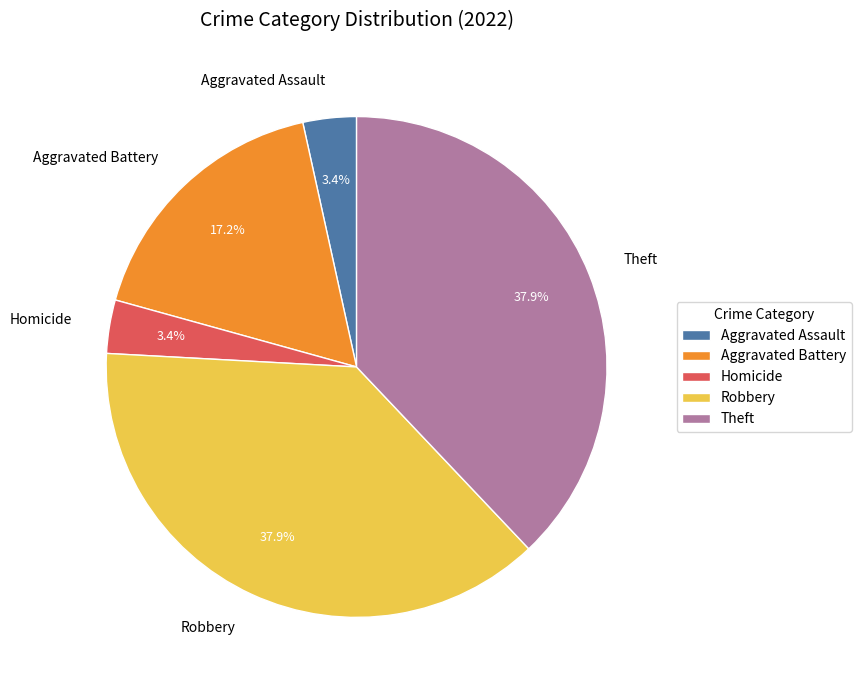

Do Homicide and Aggravated Assault together represent more than half of the pie?

No